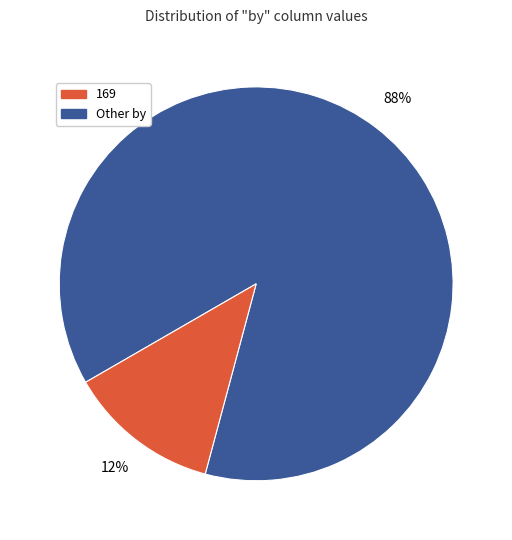

Does any single category account for the majority?

Yes